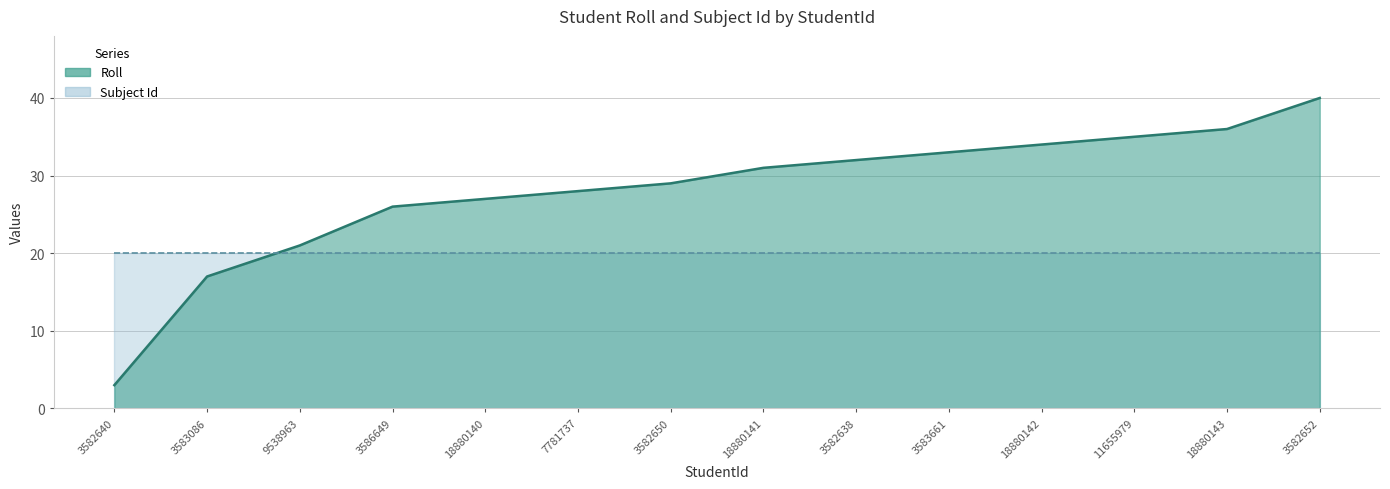

List the labels in order of value, smallest first.

3582640, 3583086, 9538963, 3586649, 18880140, 7781737, 3582650, 18880141, 3582638, 3583661, 18880142, 11655979, 18880143, 3582652